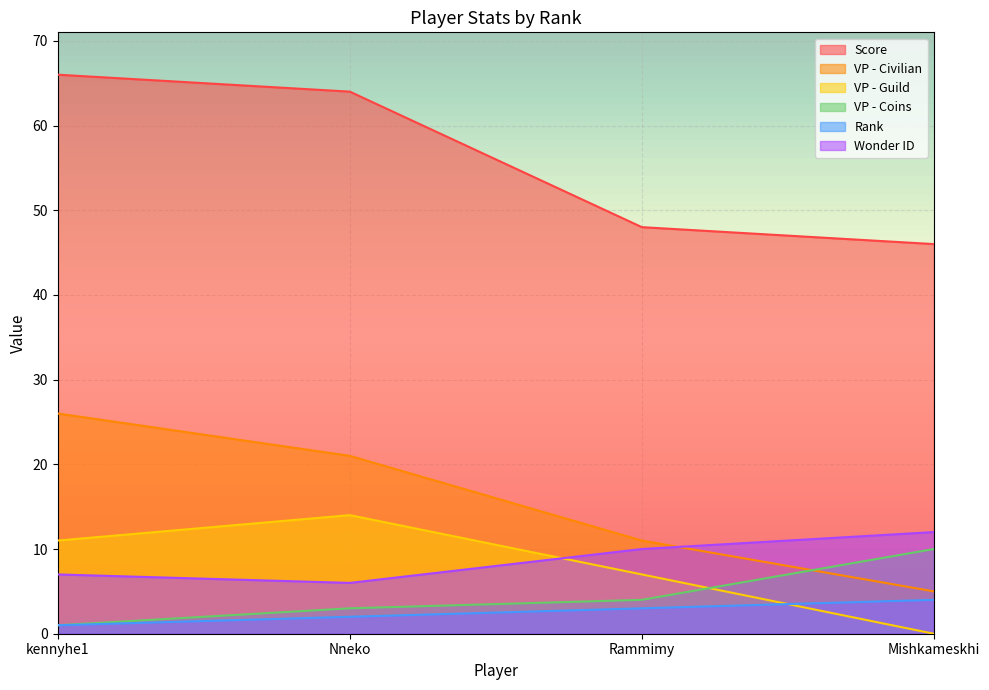

How many lines are shown in the chart?

6